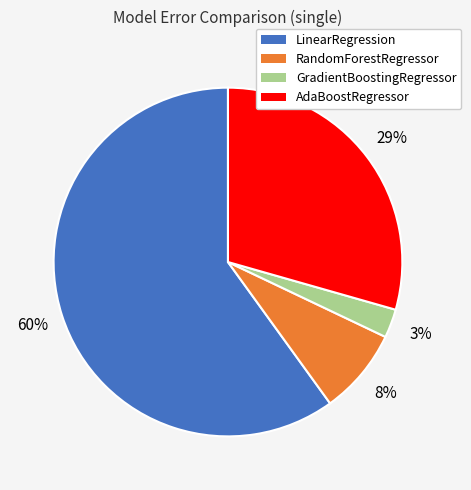

Count the number of slices in the pie.

4